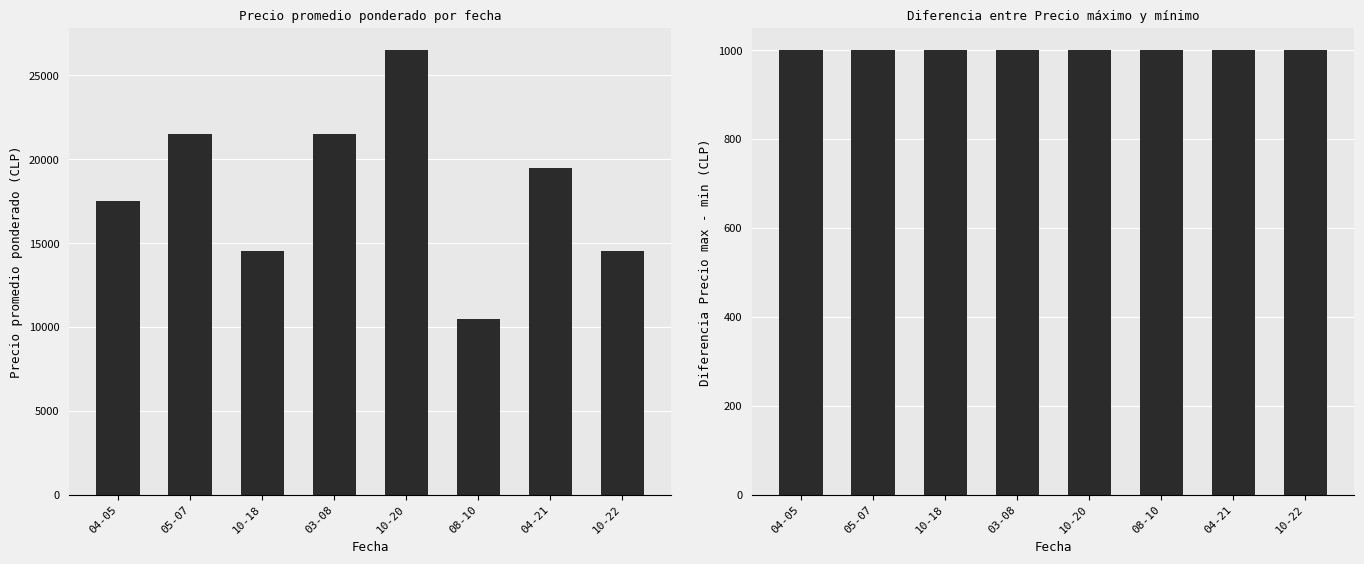

Which label corresponds to the smallest value in the chart?

04-05